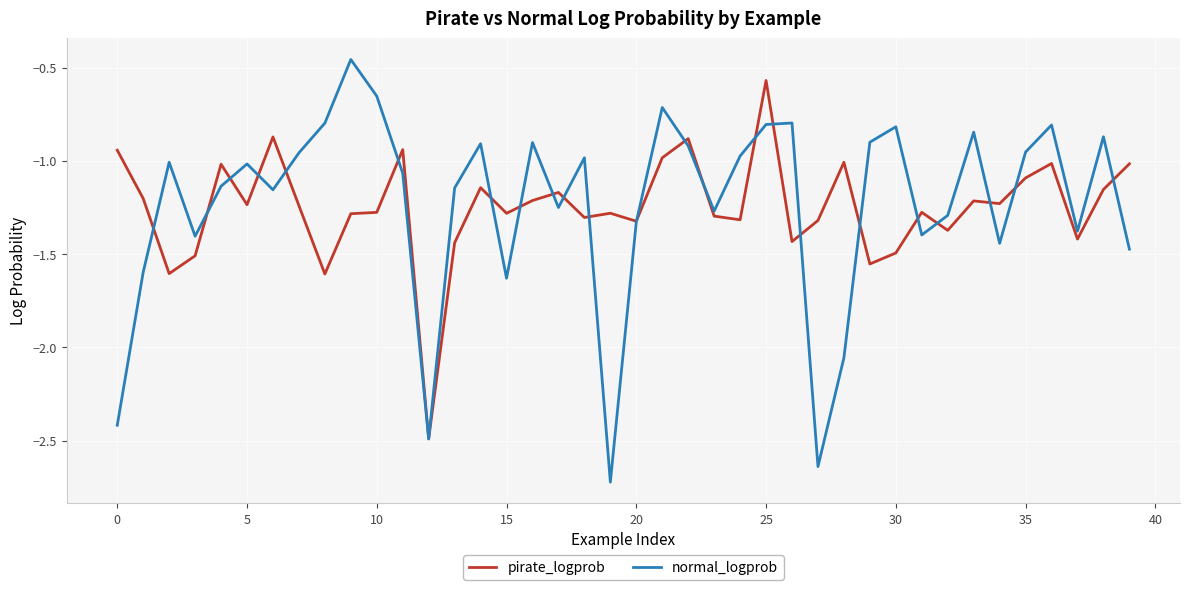

Which series has the widest spread of values?

normal_logprob